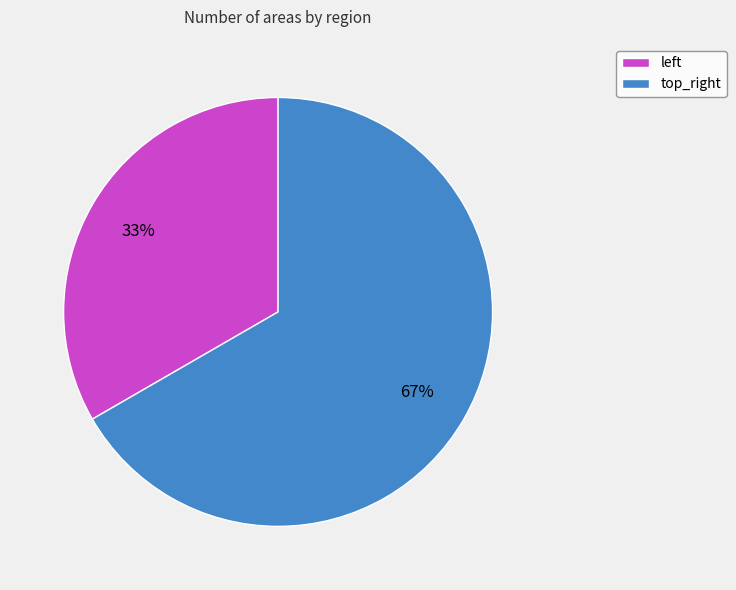

Which slice represents more than half of the pie?

top_right